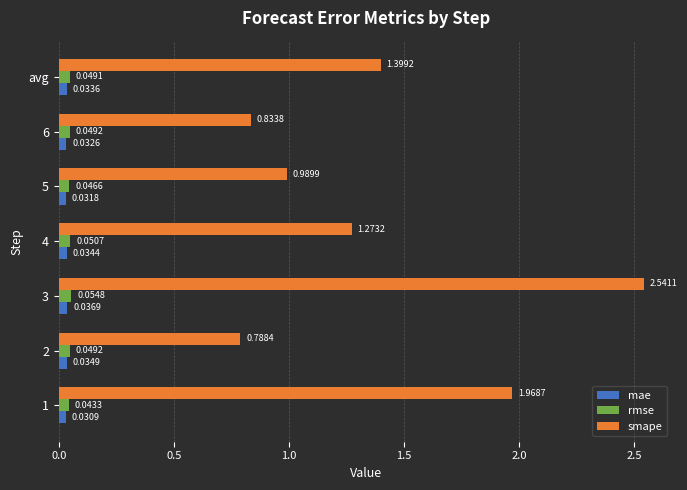

What is the difference between the maximum and second lowest values in the smape series?

1.7